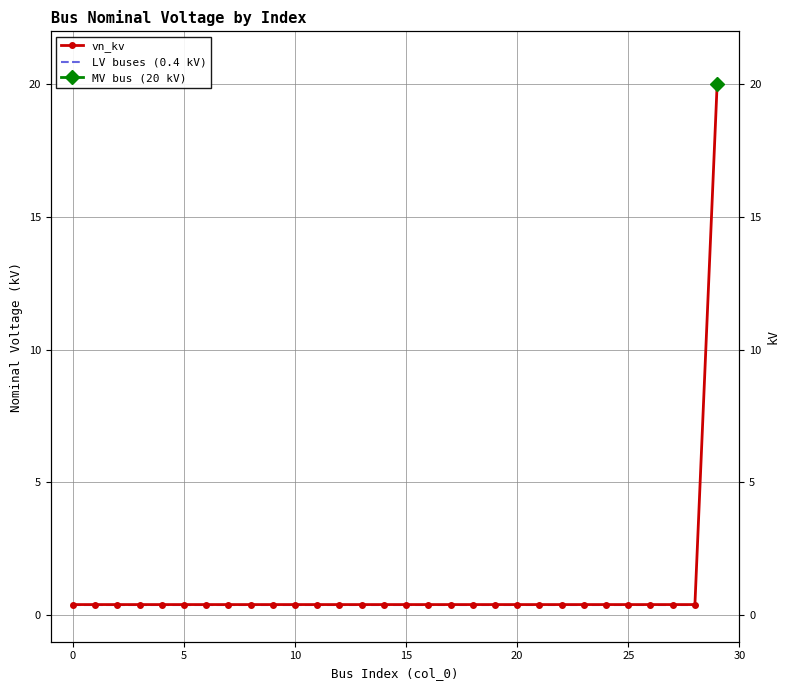

Reading left to right, transcribe all the data shown in this chart.

0.4	0.4	0.4	0.4	0.4	0.4	0.4	0.4	0.4	0.4	0.4	0.4	0.4	0.4	0.4	0.4	0.4	0.4	0.4	0.4	0.4	0.4	0.4	0.4	0.4	0.4	0.4	0.4	0.4	20.0